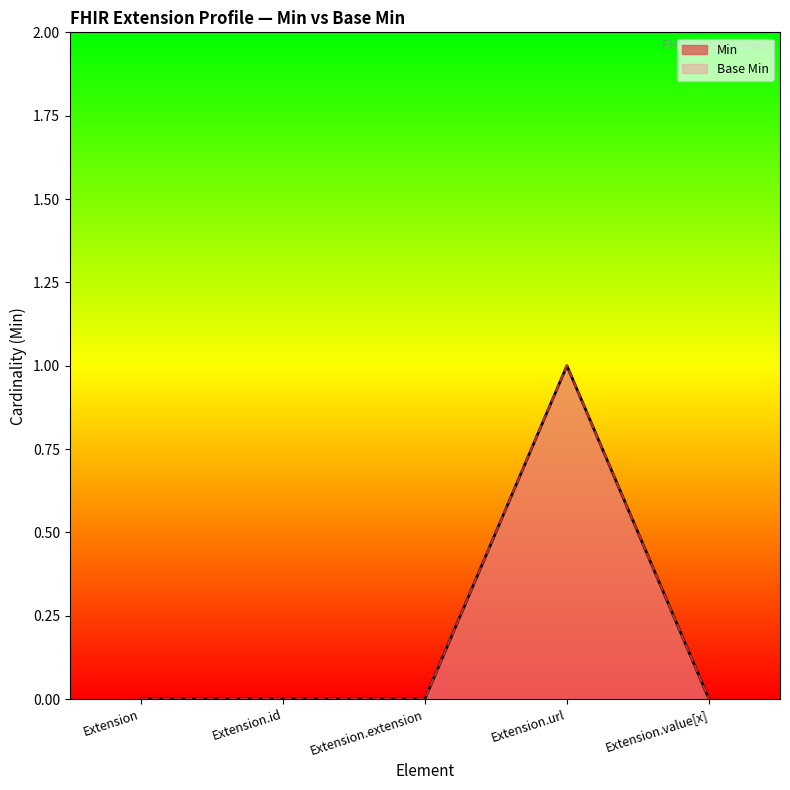

Does the chart have visible grid lines?

No